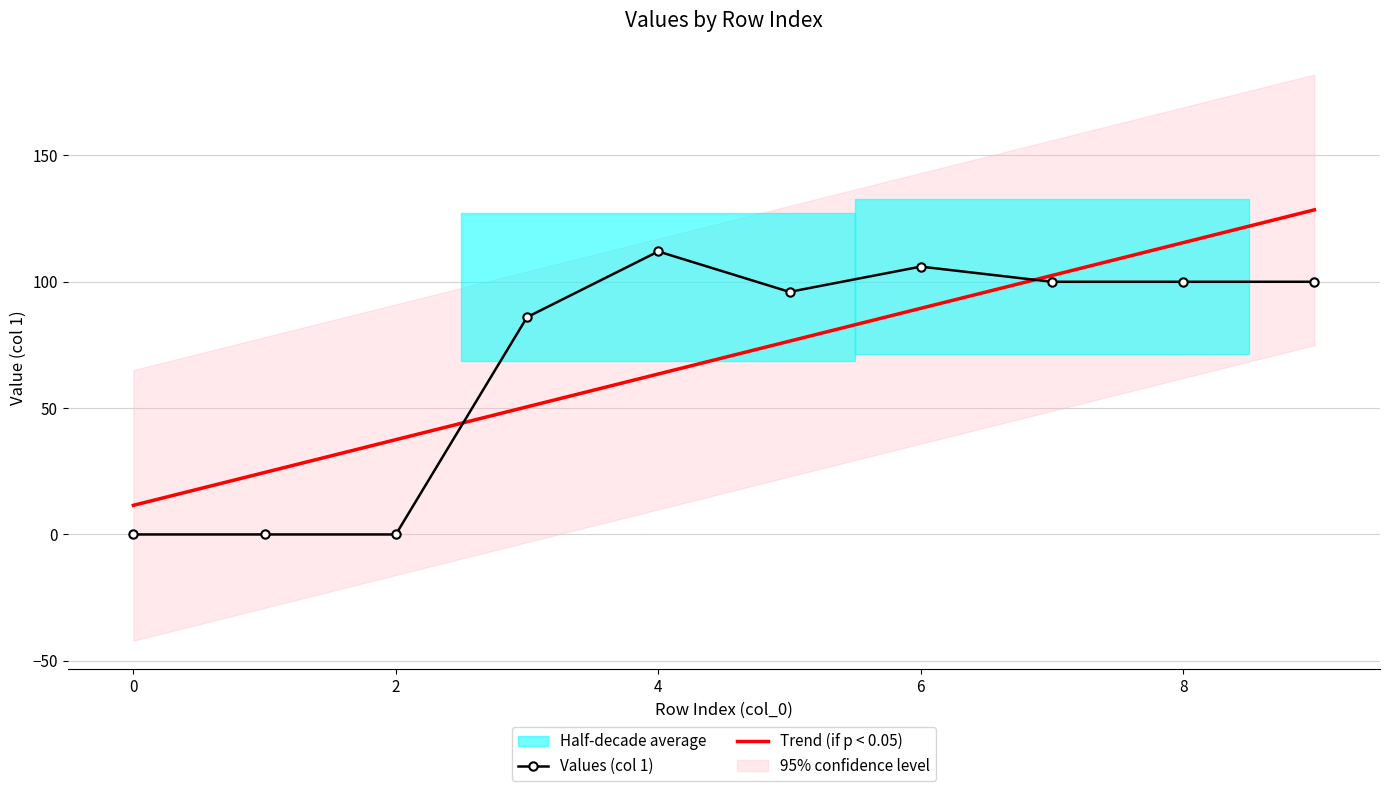

List the series in order of their overall mean, highest first.

Trend (if p < 0.05), Values (col 1)